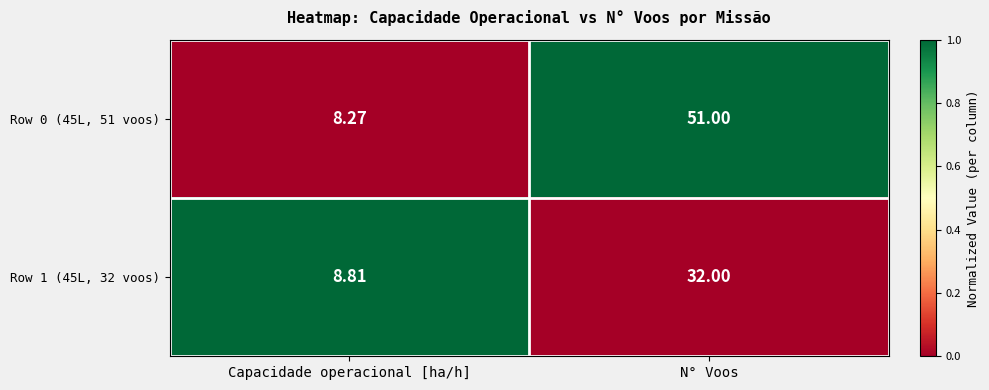

Between Capacidade operacional [ha/h] and N° Voos, which series saw the biggest shift?

Row 0 (45L, 51 voos)